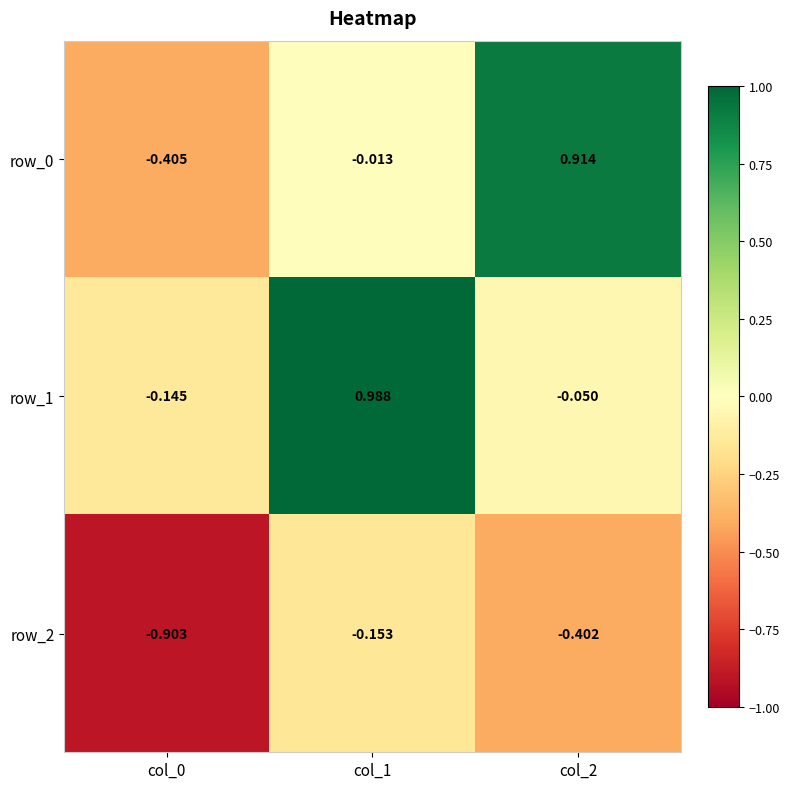

At which label is row_2 closest to 0?

col_1